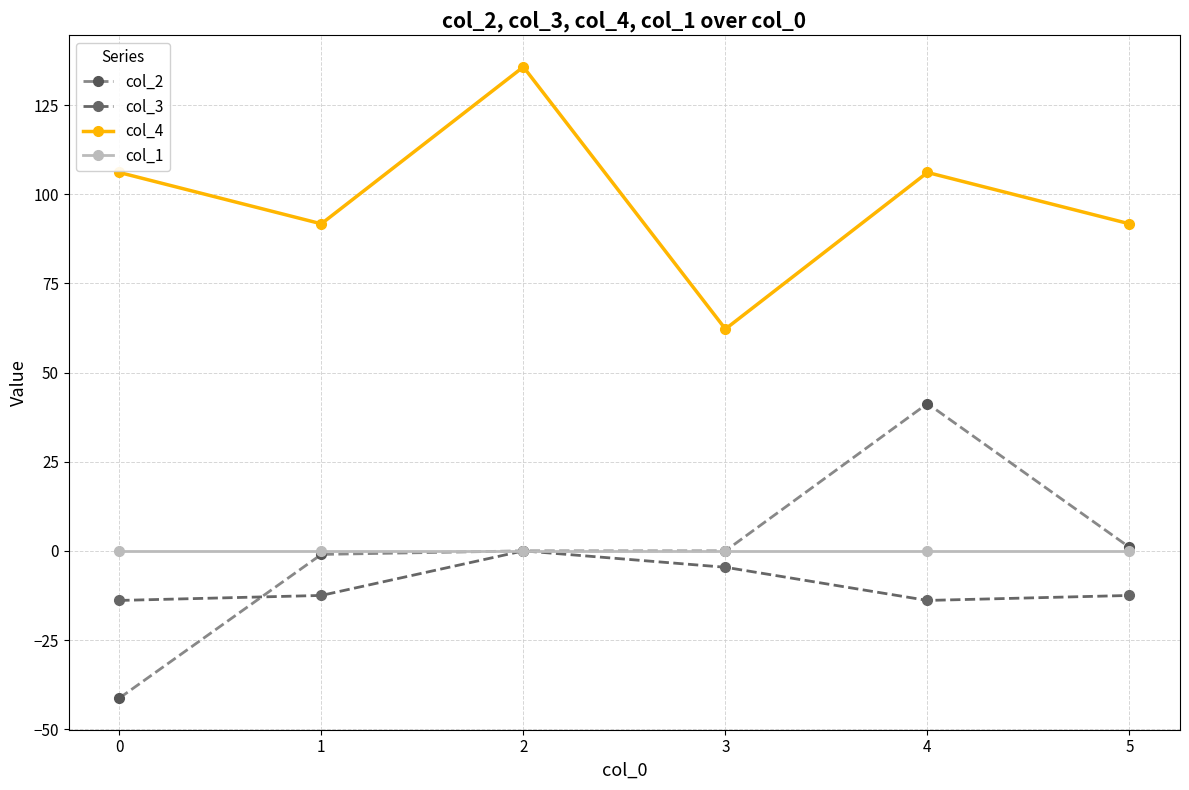

Count the number of categories in the chart.

6